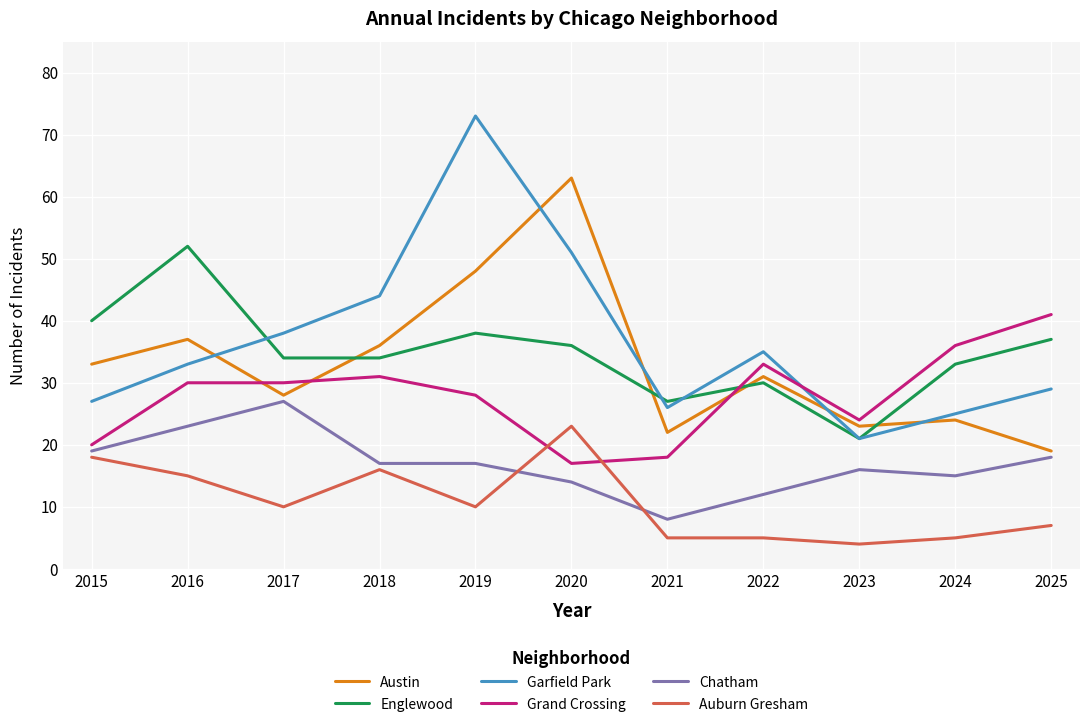

Reading right to left, extract all data points from this chart.

Austin: 19	24	23	31	22	63	48	36	28	37	33
Englewood: 37	33	21	30	27	36	38	34	34	52	40
Garfield Park: 29	25	21	35	26	51	73	44	38	33	27
Grand Crossing: 41	36	24	33	18	17	28	31	30	30	20
Chatham: 18	15	16	12	8	14	17	17	27	23	19
Auburn Gresham: 7	5	4	5	5	23	10	16	10	15	18